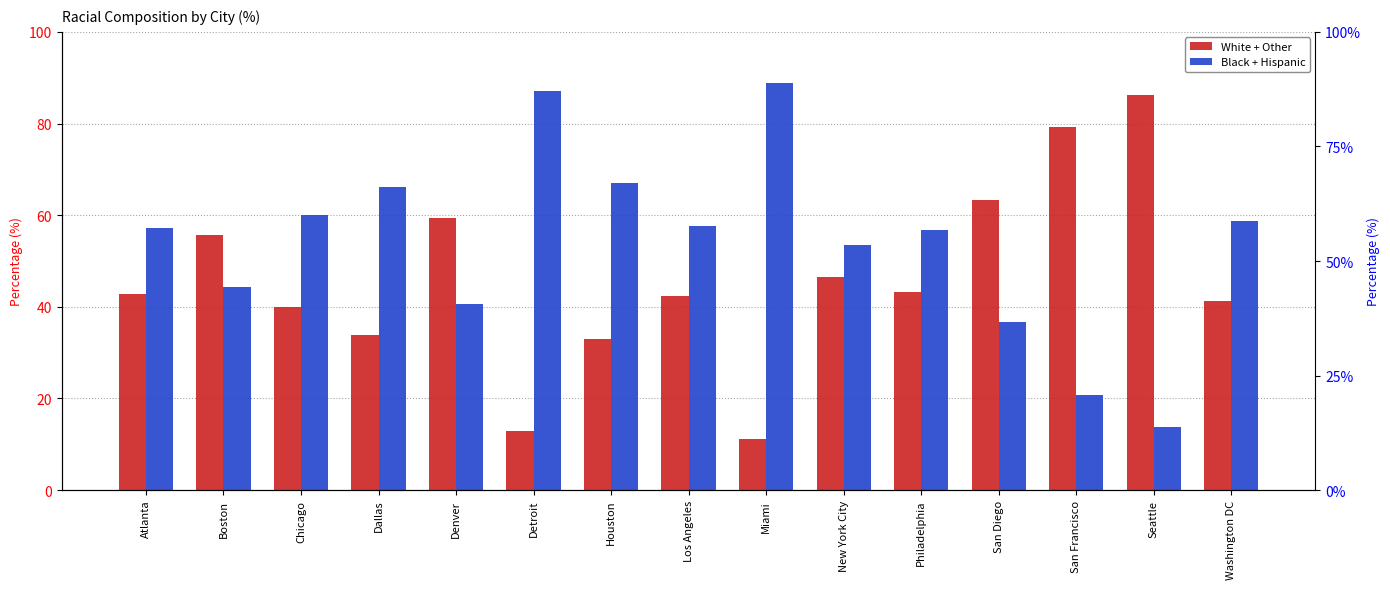

The value of Black + Hispanic at Boston is 13.7. True or false?

False